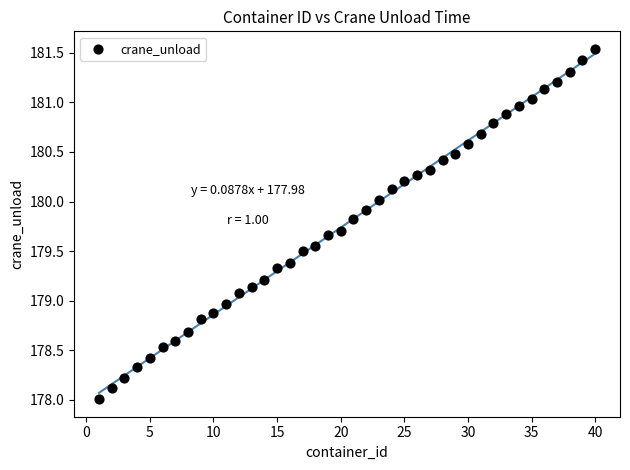

What is the range of Y values (max minus min)?

3.5